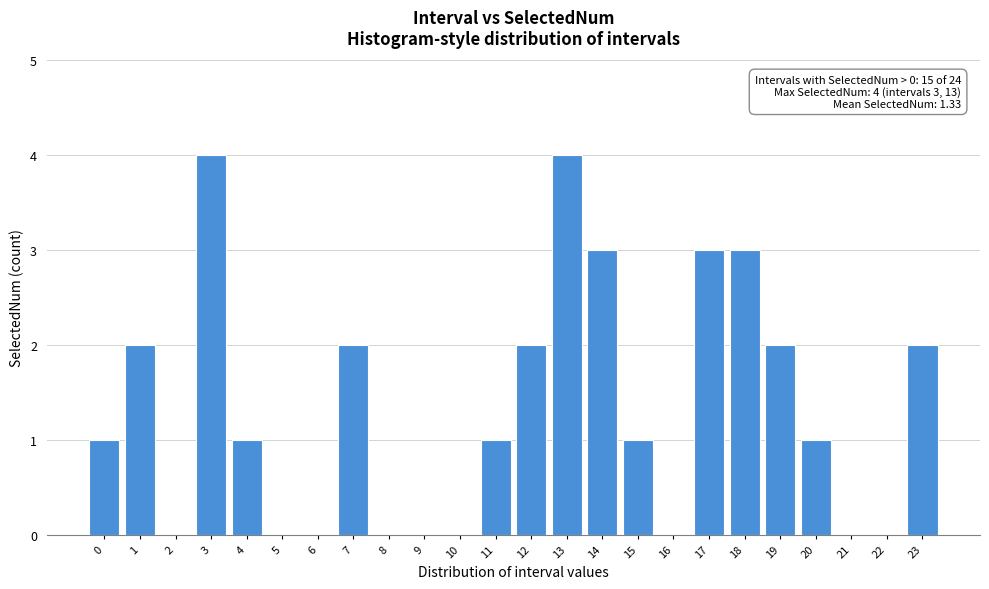

Reading right to left, extract all data points from this chart.

23=2	22=0	21=0	20=1	19=2	18=3	17=3	16=0	15=1	14=3	13=4	12=2	11=1	10=0	9=0	8=0	7=2	6=0	5=0	4=1	3=4	2=0	1=2	0=1